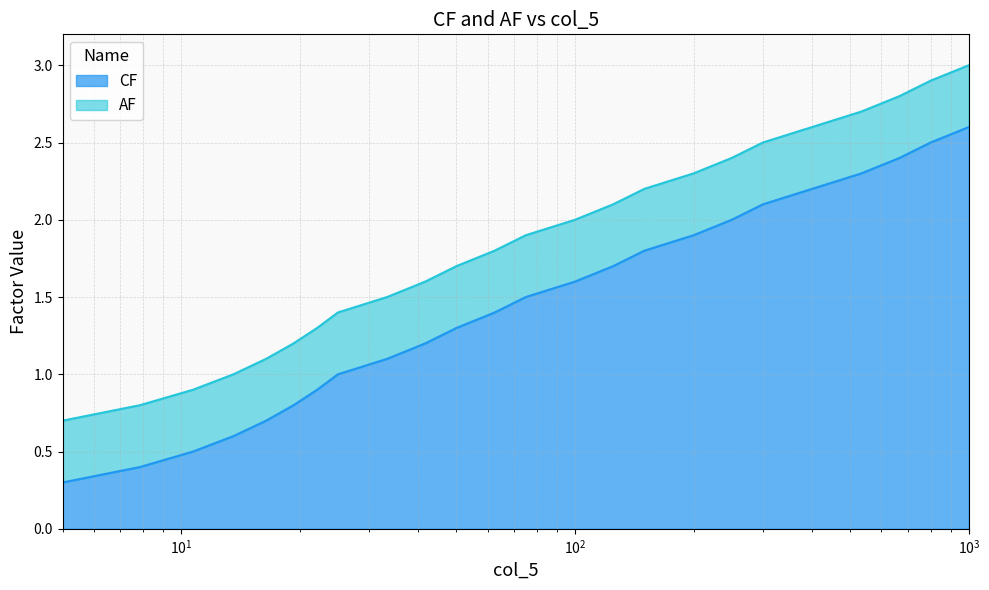

What is the difference between the maximum and minimum values in the CF series?

2.3